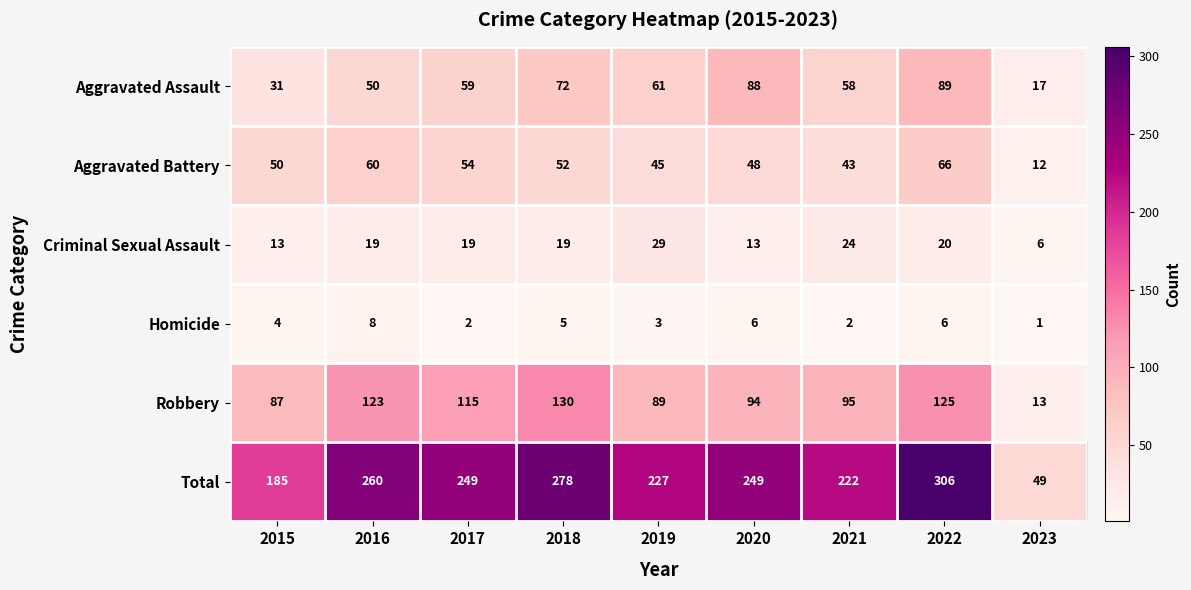

Which series has the largest range (max minus min)?

Total